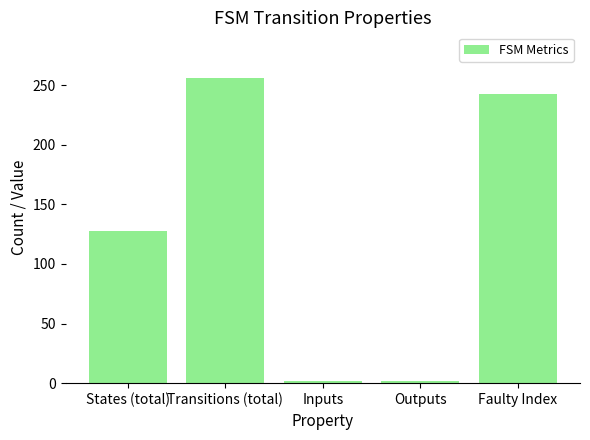

What is the value of the 1st bar from the left?

128